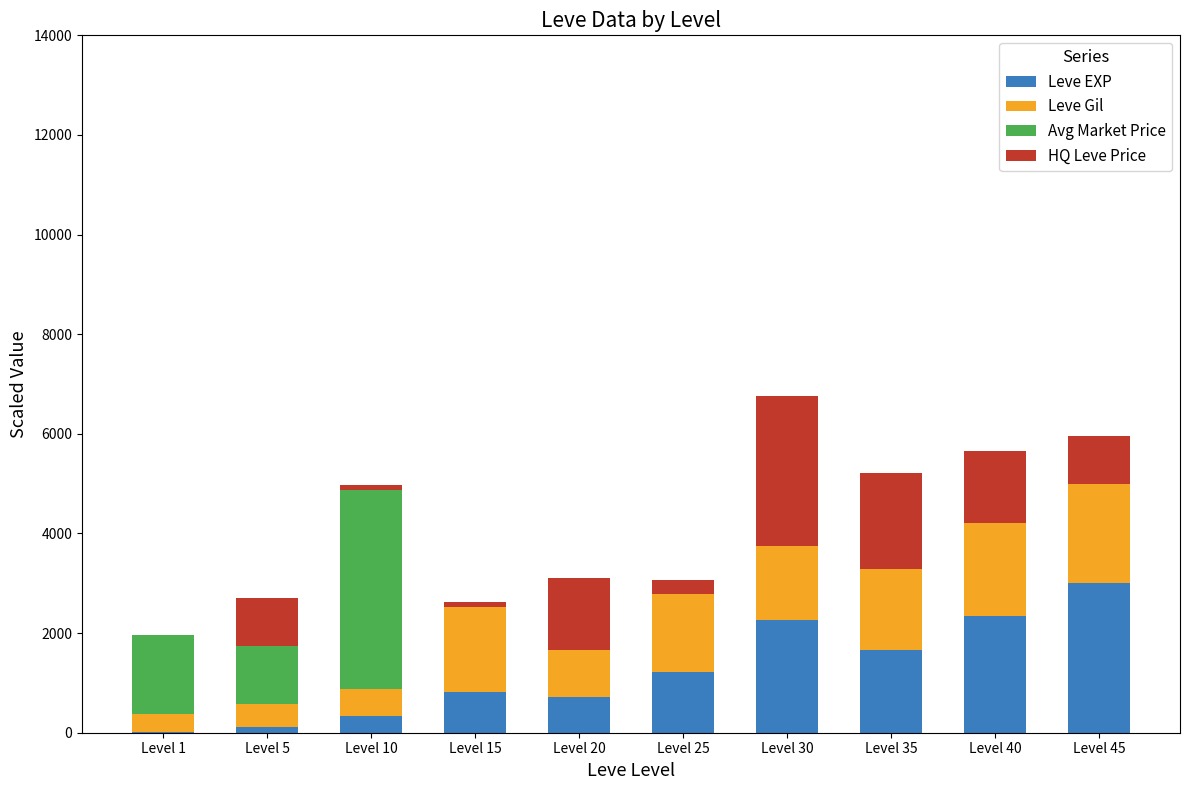

What is the maximum value for Leve EXP?

3000.0